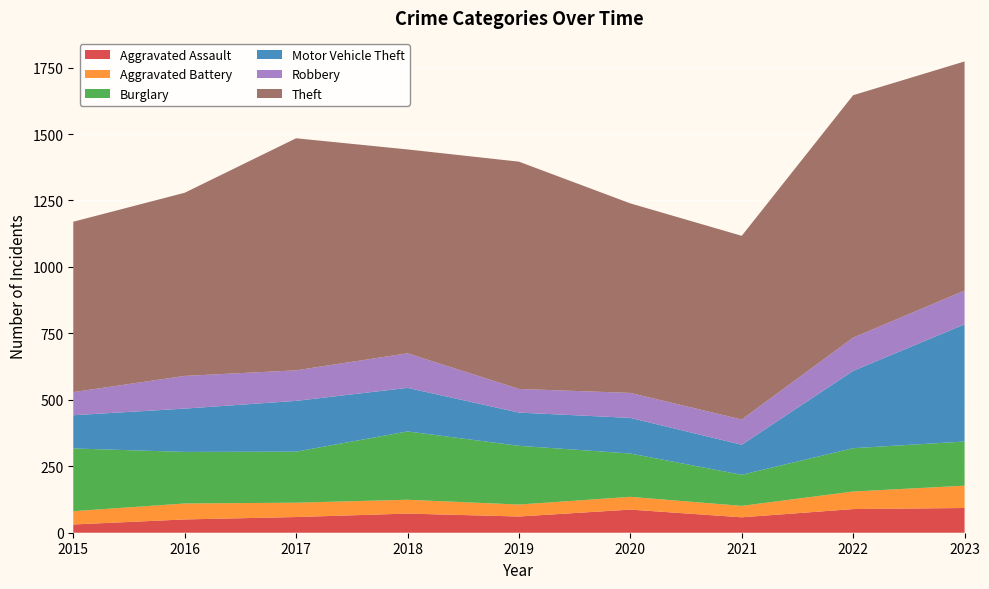

Reading left to right, transcribe all the data shown in this chart.

Aggravated Assault: 2015=31	2016=50	2017=59	2018=72	2019=61	2020=87	2021=58	2022=89	2023=93
Aggravated Battery: 2015=50	2016=60	2017=54	2018=52	2019=45	2020=48	2021=43	2022=66	2023=84
Burglary: 2015=236	2016=194	2017=192	2018=257	2019=221	2020=163	2021=117	2022=163	2023=166
Motor Vehicle Theft: 2015=125	2016=163	2017=191	2018=164	2019=125	2020=134	2021=113	2022=291	2023=441
Robbery: 2015=87	2016=123	2017=115	2018=130	2019=89	2020=94	2021=95	2022=125	2023=127
Theft: 2015=641	2016=689	2017=873	2018=767	2019=855	2020=713	2021=691	2022=912	2023=862